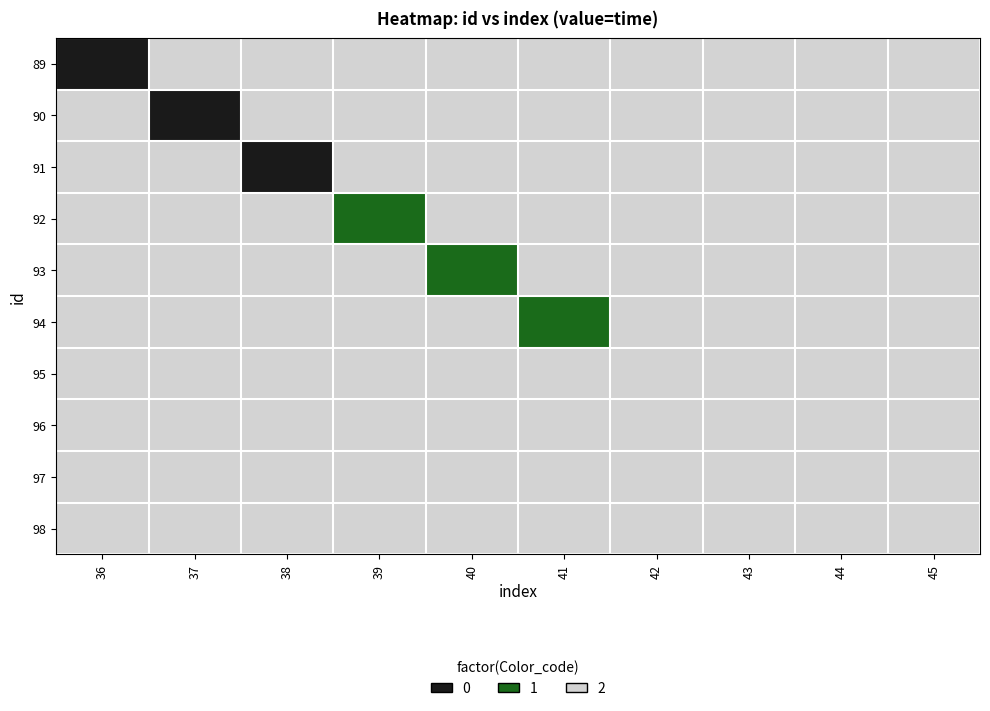

Reading left to right, what are all the values shown in this chart?

89: 36=0	37=2	38=2	39=2	40=2	41=2	42=2	43=2	44=2	45=2
90: 36=2	37=0	38=2	39=2	40=2	41=2	42=2	43=2	44=2	45=2
91: 36=2	37=2	38=0	39=2	40=2	41=2	42=2	43=2	44=2	45=2
92: 36=2	37=2	38=2	39=1	40=2	41=2	42=2	43=2	44=2	45=2
93: 36=2	37=2	38=2	39=2	40=1	41=2	42=2	43=2	44=2	45=2
94: 36=2	37=2	38=2	39=2	40=2	41=1	42=2	43=2	44=2	45=2
95: 36=2	37=2	38=2	39=2	40=2	41=2	42=2	43=2	44=2	45=2
96: 36=2	37=2	38=2	39=2	40=2	41=2	42=2	43=2	44=2	45=2
97: 36=2	37=2	38=2	39=2	40=2	41=2	42=2	43=2	44=2	45=2
98: 36=2	37=2	38=2	39=2	40=2	41=2	42=2	43=2	44=2	45=2